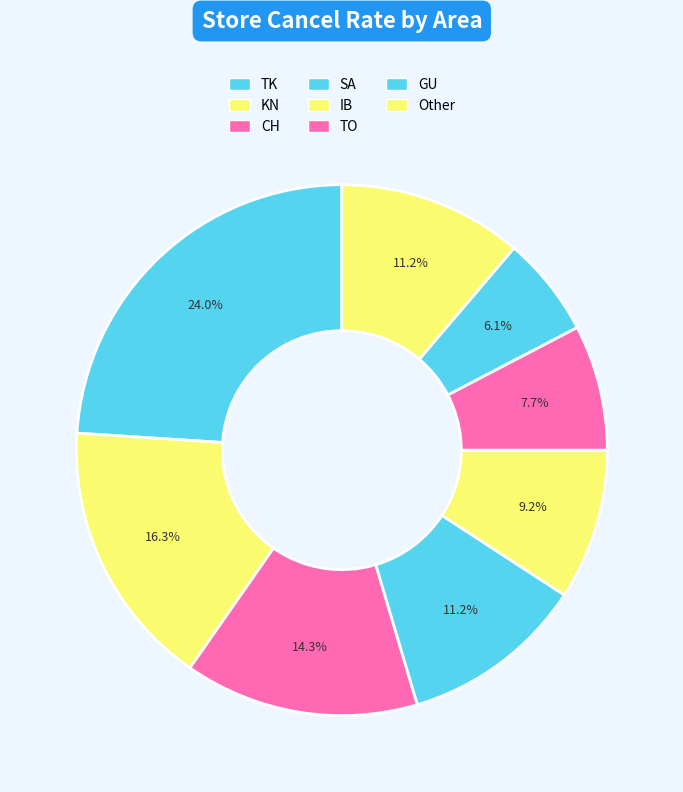

How many segments does this pie chart have?

8